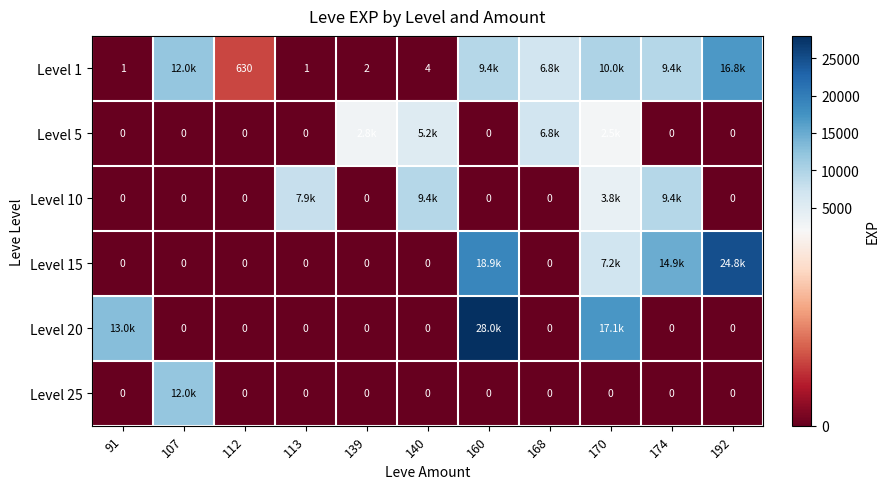

The value of Level 1 at 91 is 2. True or false?

False